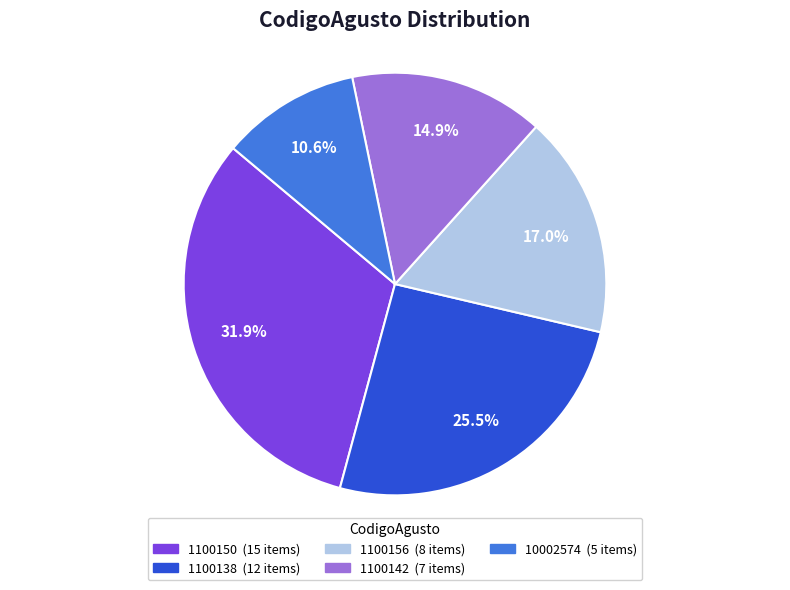

Is there a majority slice in this chart?

No